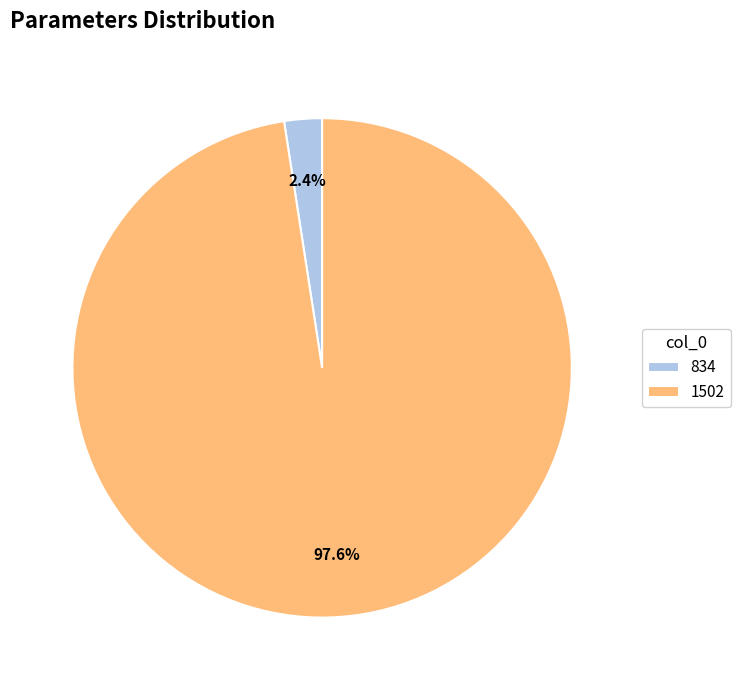

To the nearest percent, what is the combined percentage of 834 and 1502?

100%